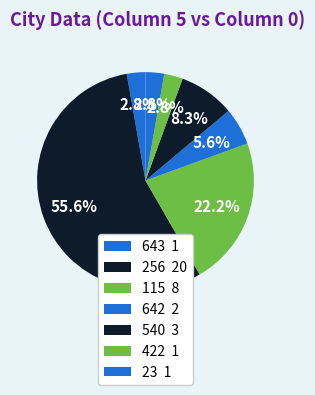

Count the number of slices in the pie.

7